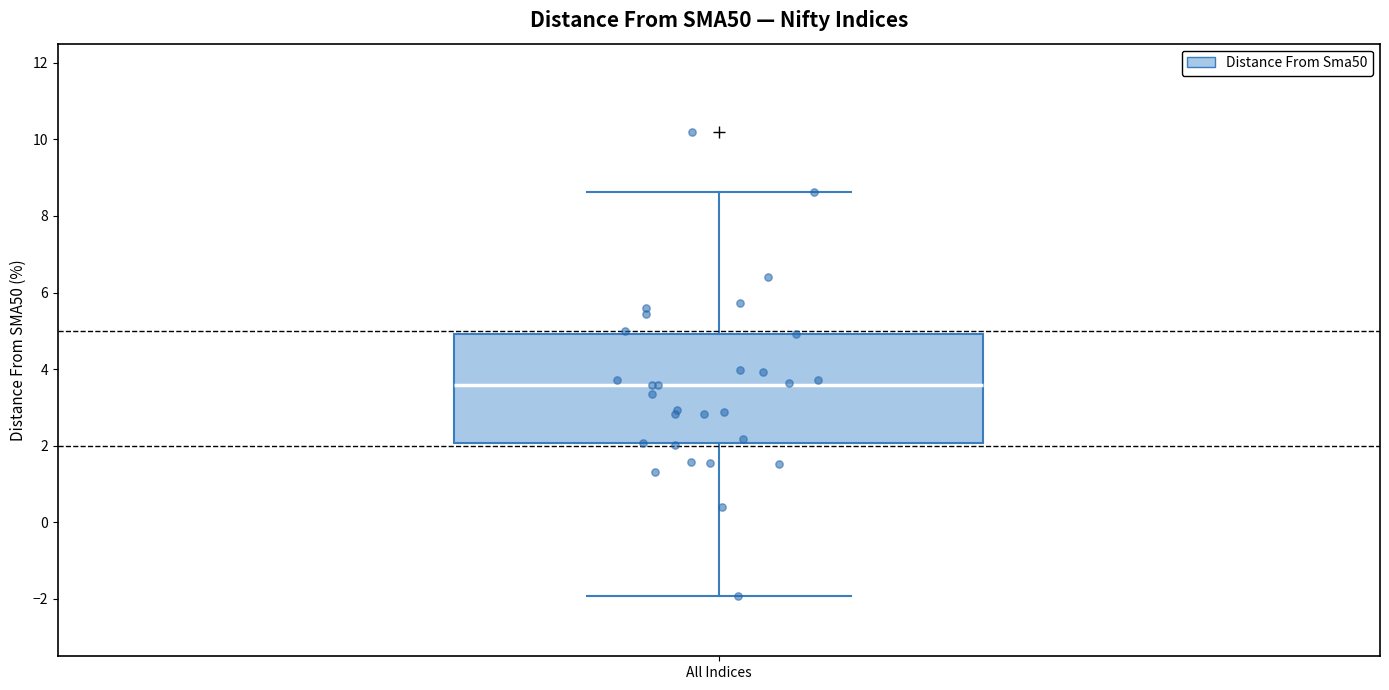

Transcribe this box plot: give where the median line is, the range the box spans, and where the two whiskers end, as read against the y-axis. The values are not printed on the chart, so give them approximately, as read against the axis.

median 3.6, box 2.0 to 5.0, whiskers -2.0 to 8.6